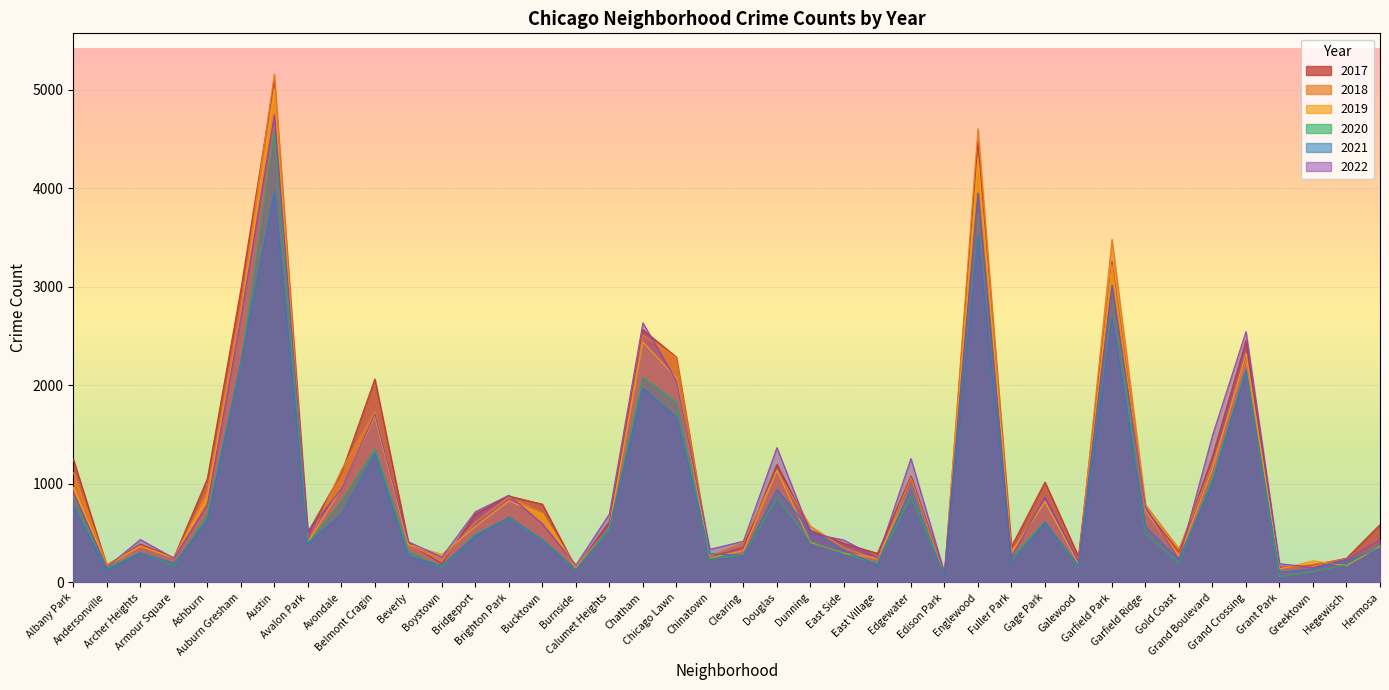

What is the approximate value of 2018 at Clearing, to the nearest 50?

400